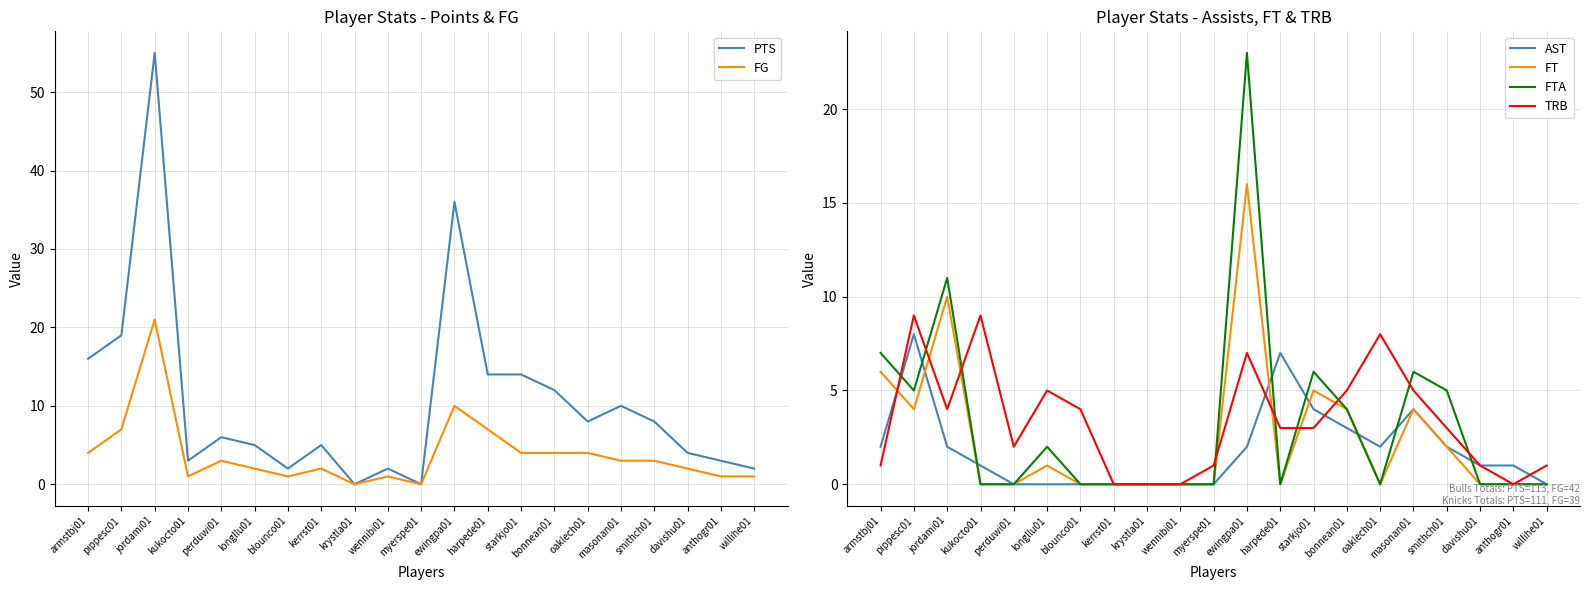

What is the difference between the second highest and second lowest values in the FG series?

10